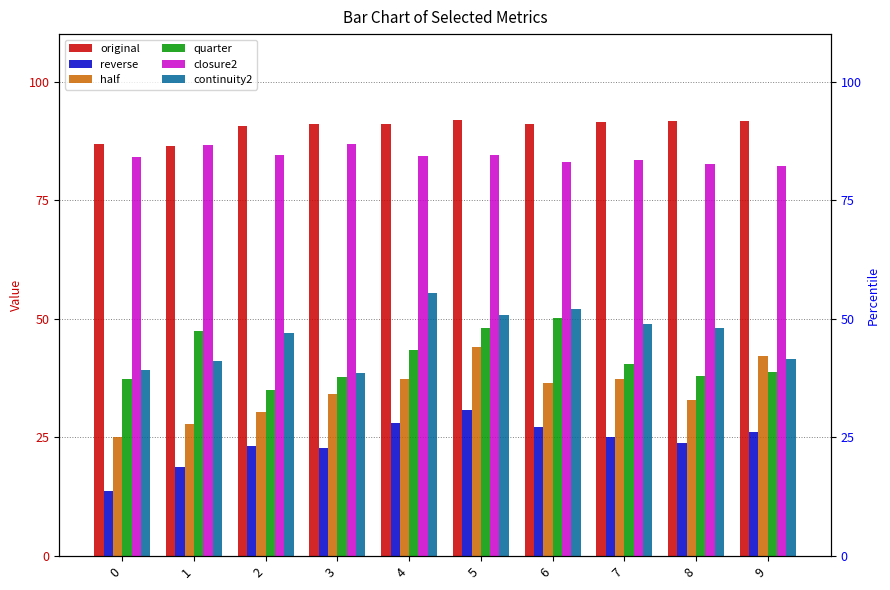

What is the maximum value shown in the chart?

91.9